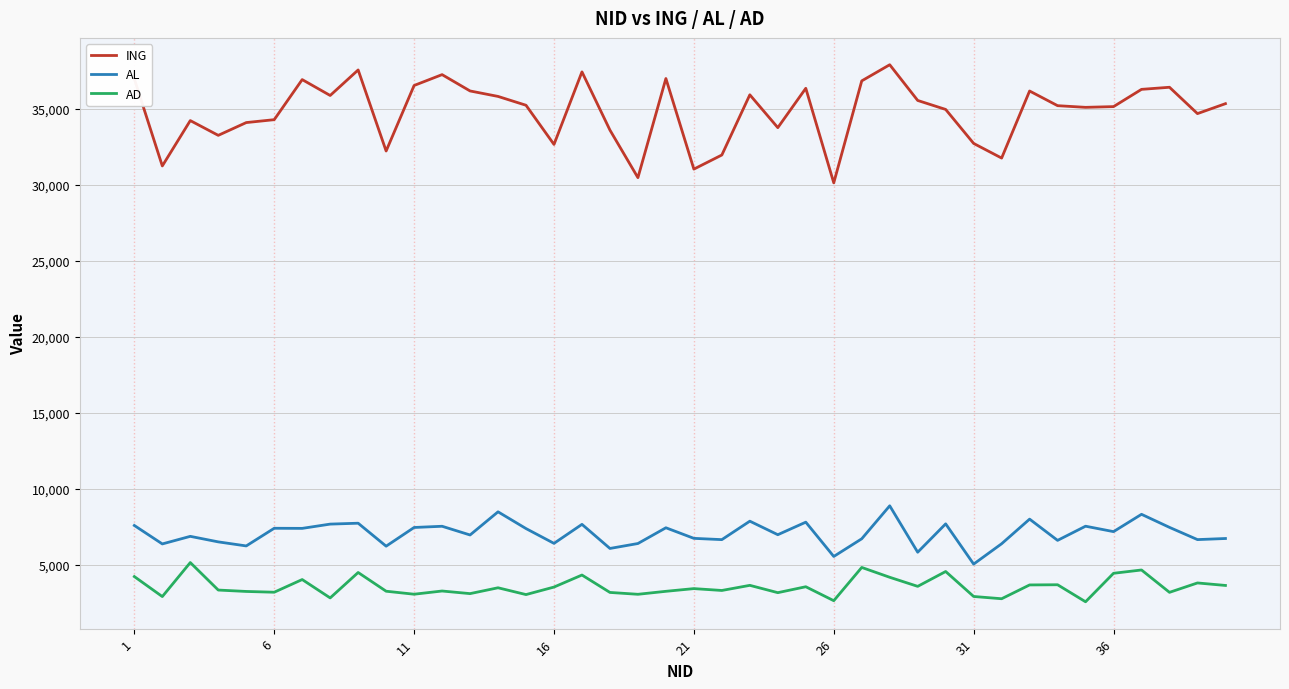

True or false: ING and AL intersect in this chart.

False